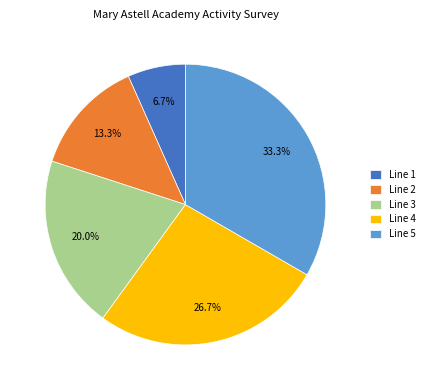

Rank the categories by value from lowest to highest.

Line 1, Line 2, Line 3, Line 4, Line 5